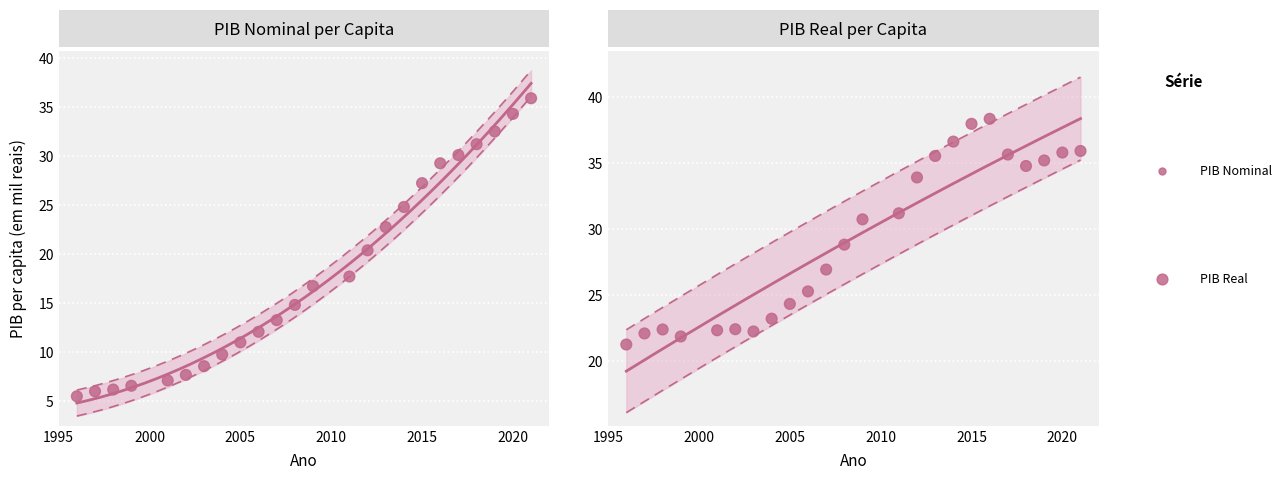

Which series has the widest spread of Y values?

PIB nominal per capita (em mil reais)